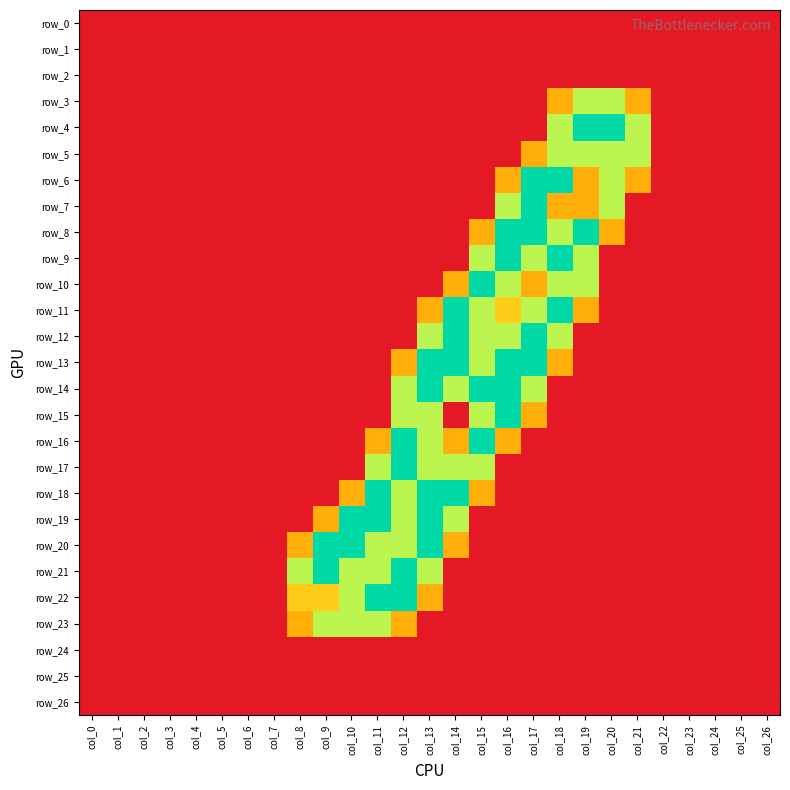

How many series are shown in this chart?

27